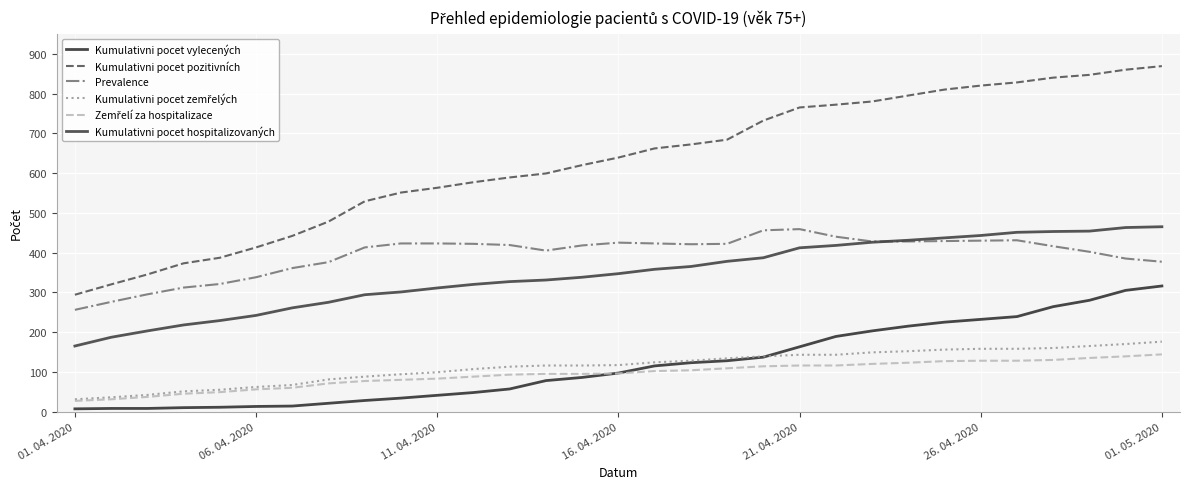

Is this an area chart (filled region under the line)?

No